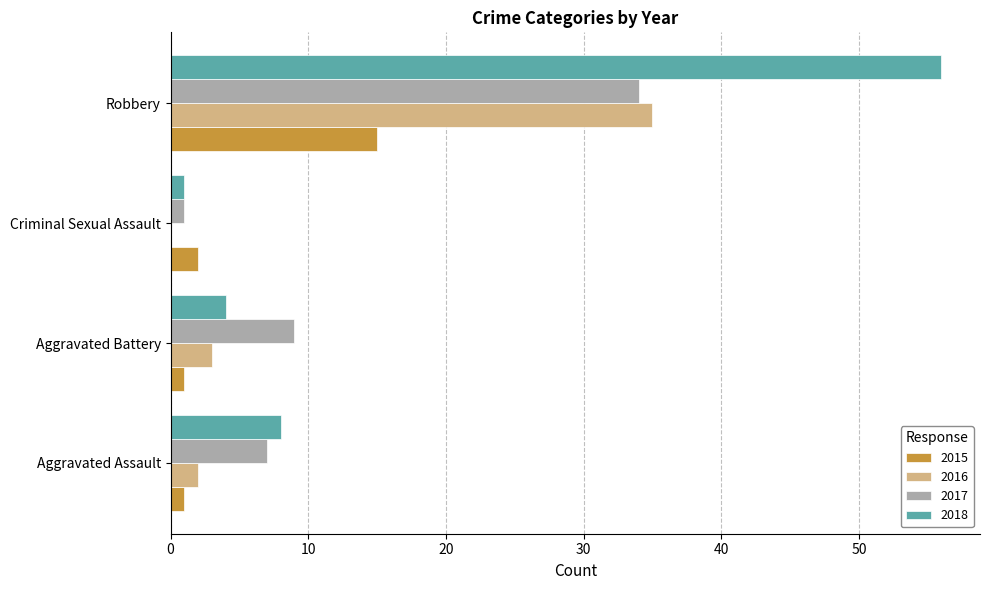

At which category is the sum across all series the highest?

Robbery